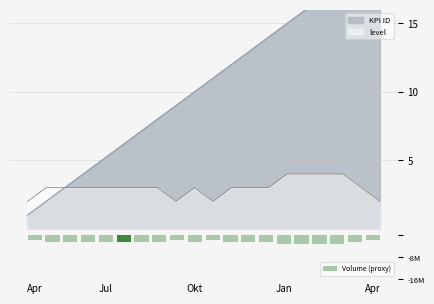

At which label does the data first exceed -2400000?

Apr